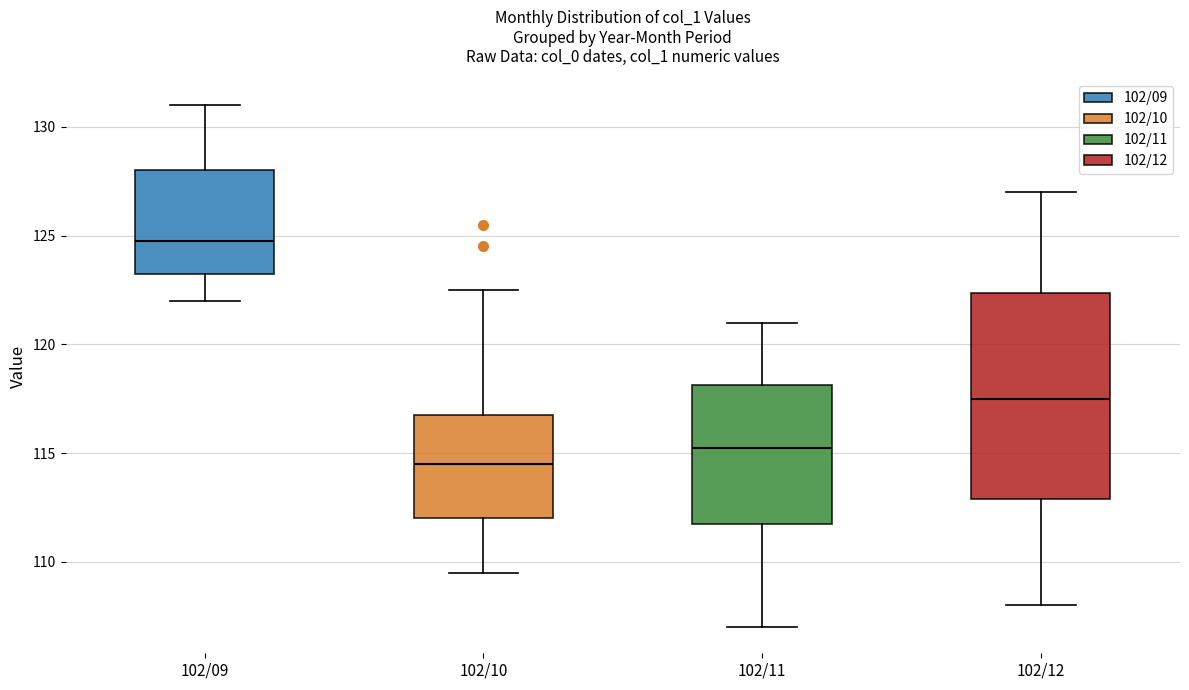

Where does the lower whisker of the box for 102/09 end on the y-axis? The values are not printed on the chart, so give them approximately, as read against the axis.

122.0